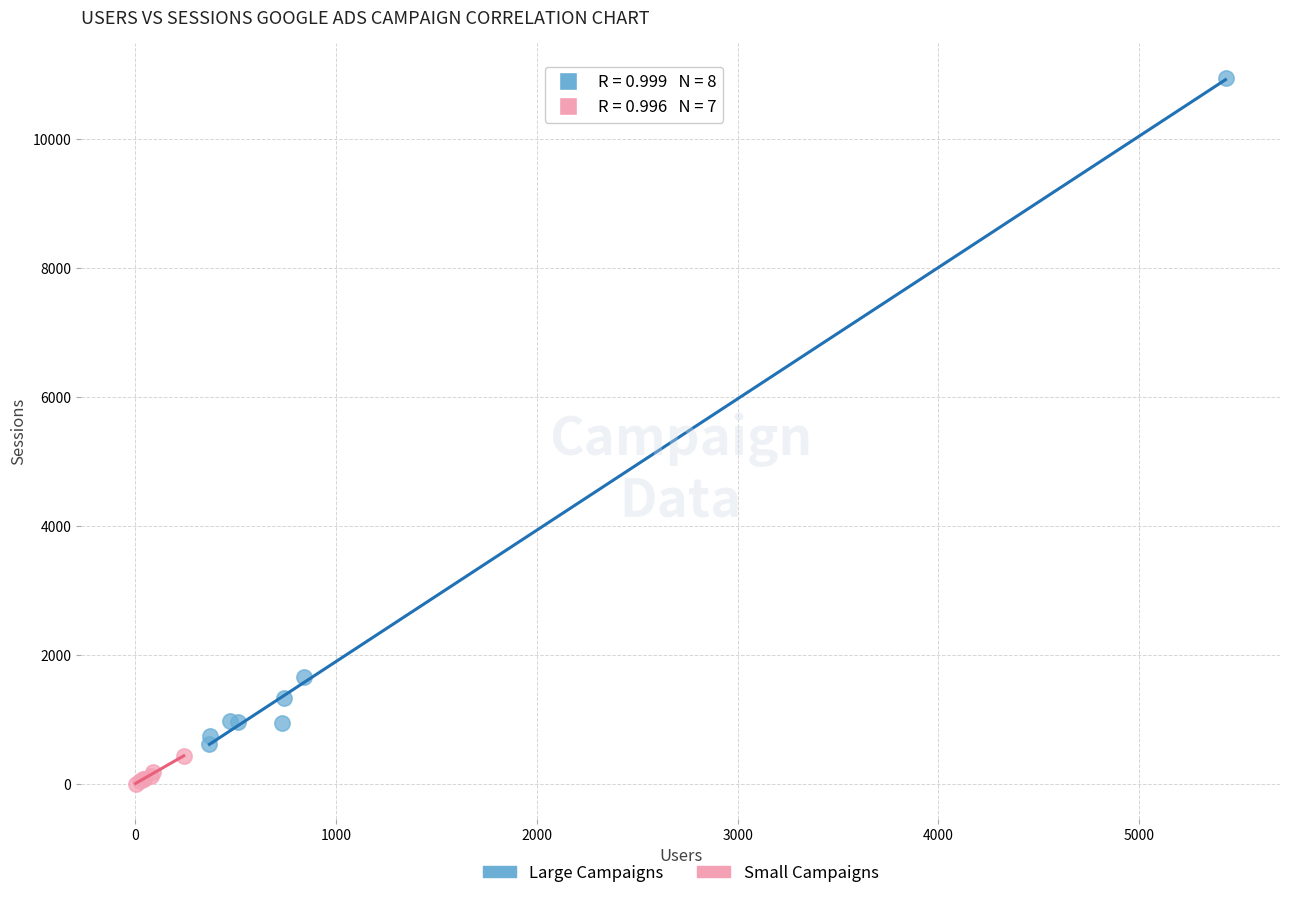

Which series reaches the maximum Y coordinate?

Large Campaigns